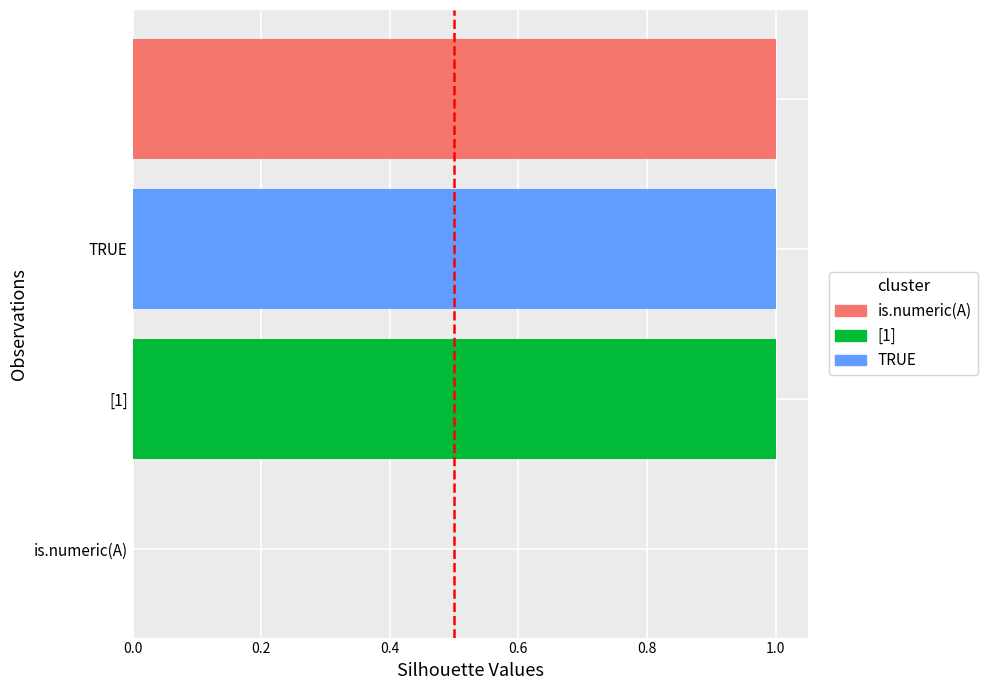

Rank the categories by value from highest to lowest.

[1], TRUE, , is.numeric(A)